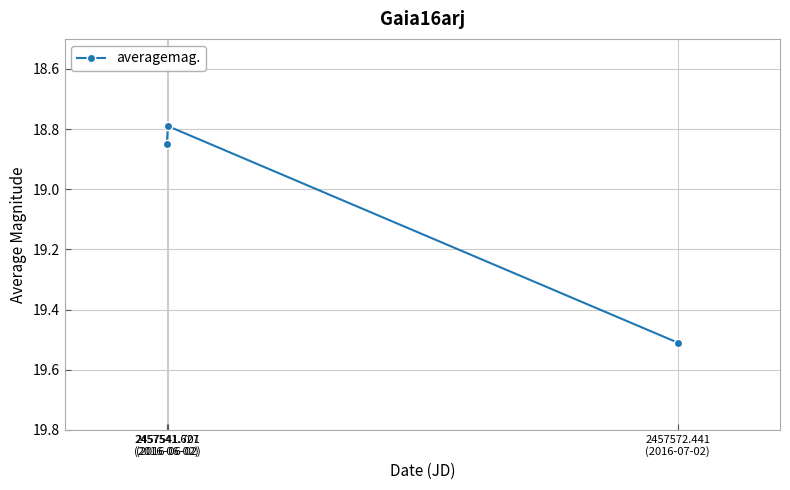

What is the difference between the values at 2457572.441
(2016-07-02) and 2457541.627
(2016-06-02)?

0.7